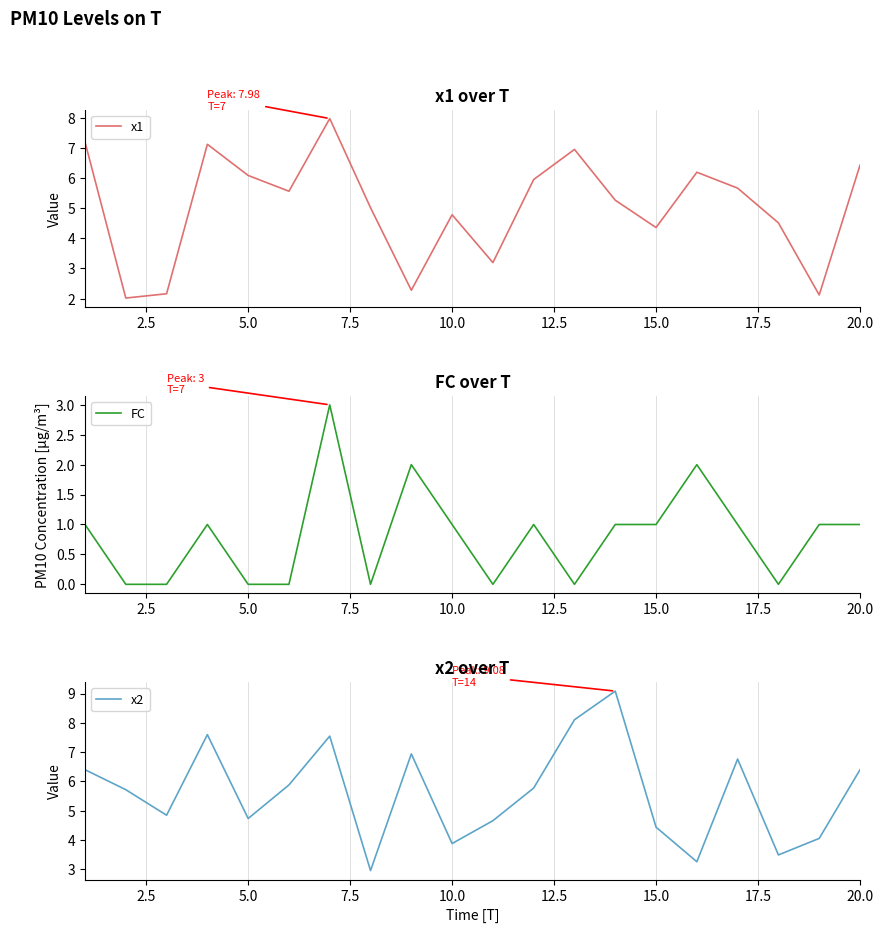

Which series ends up on top after the final intersection of x2 and x1?

x1